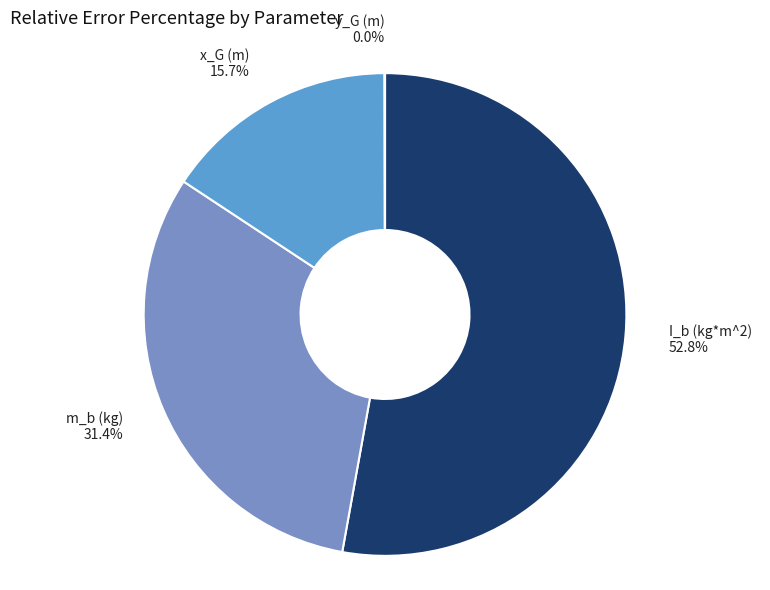

To the nearest percent, what percentage of the pie is m_b (kg)?

31%